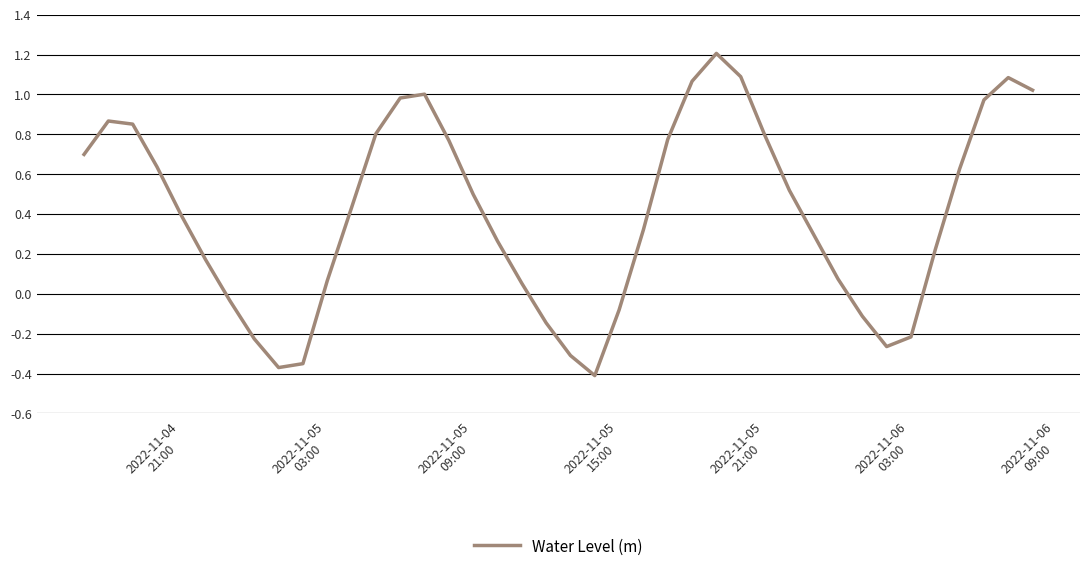

What is the difference between the maximum and minimum values?

1.6